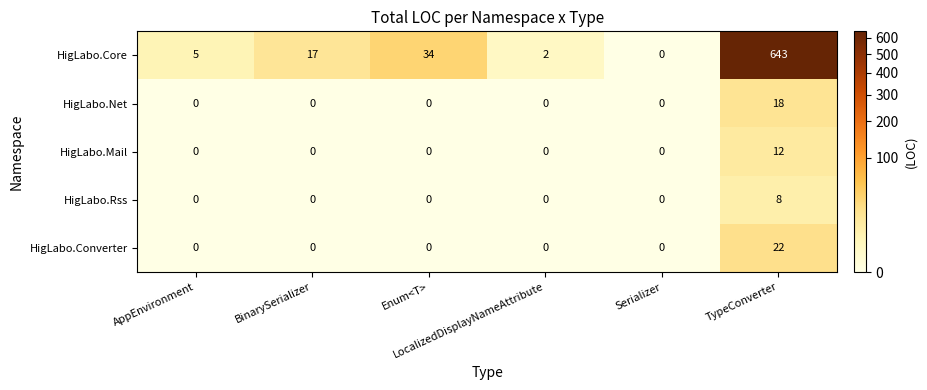

What is the total value across all series at Enum<T>?

34